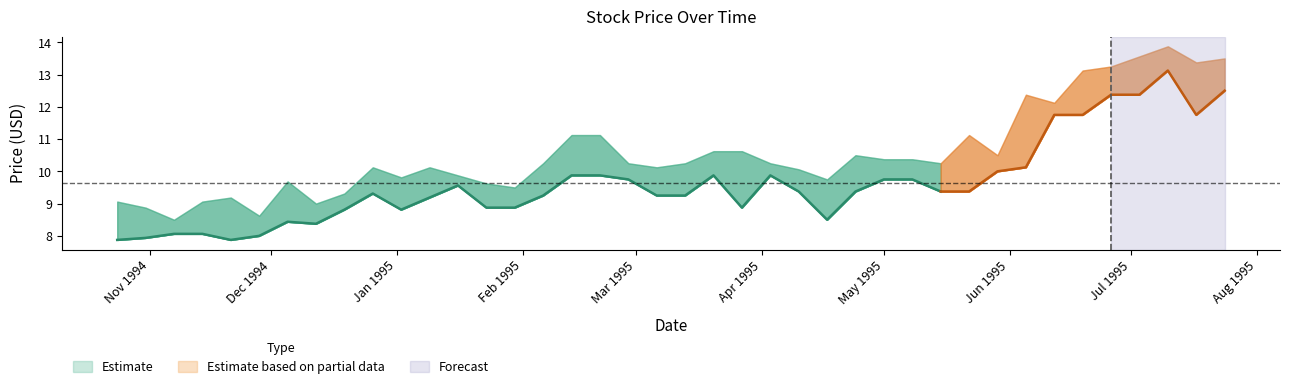

How many categories are shown in the chart?

40